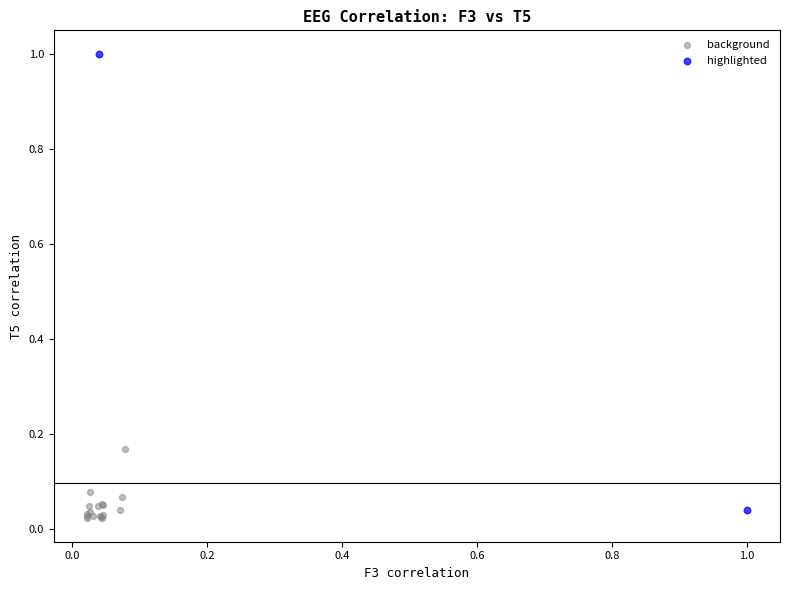

What are all the series names shown in the legend?

background, highlighted